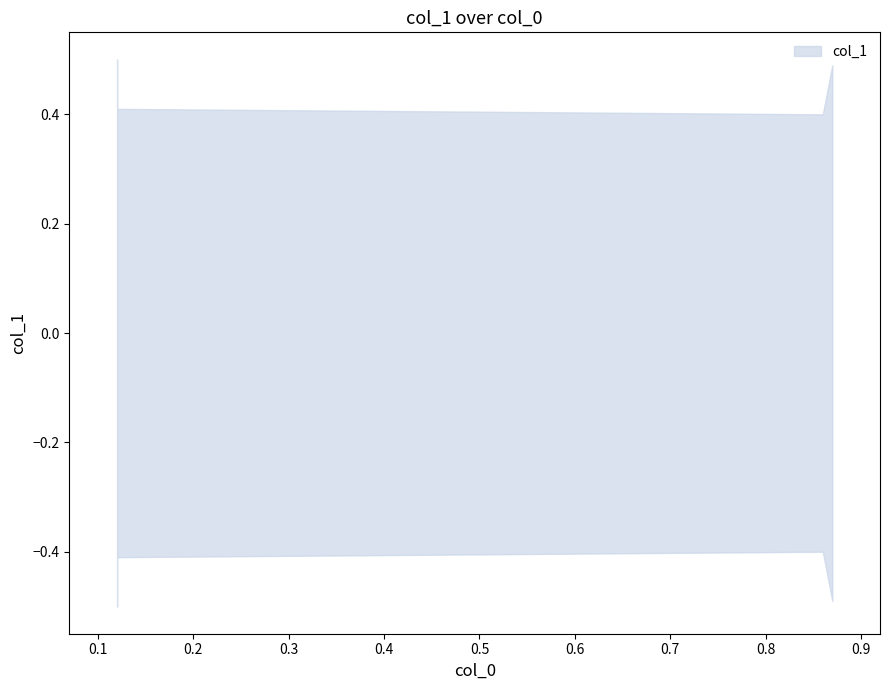

How many lines are shown in the chart?

1